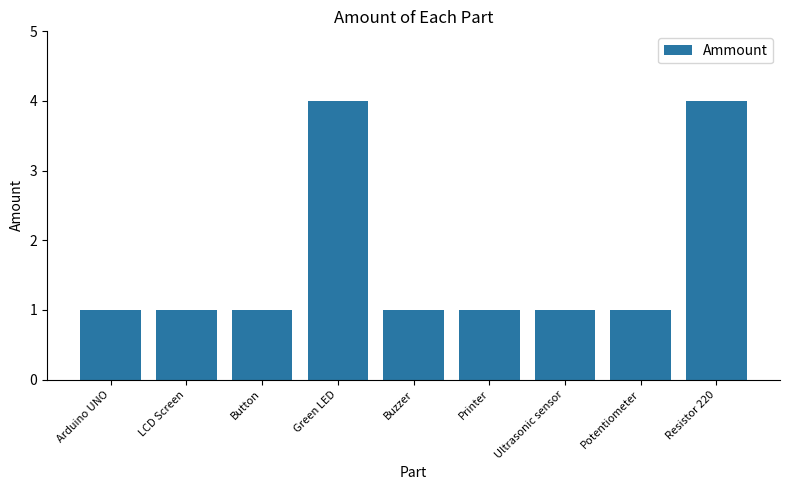

How many values are between 1 and 2?

7